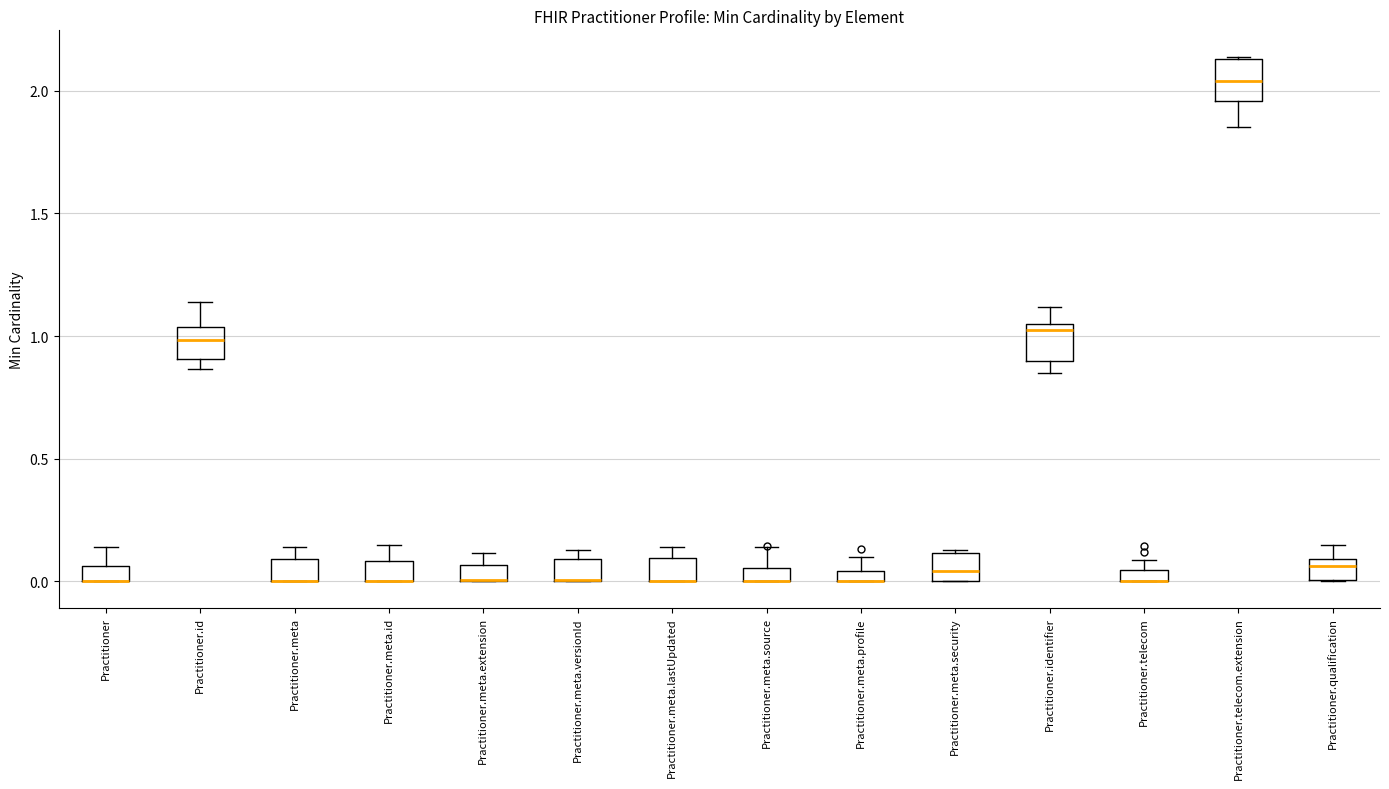

Where is the lower edge of the box for Practitioner.meta.security on the y-axis? The values are not printed on the chart, so give them approximately, as read against the axis.

0.00